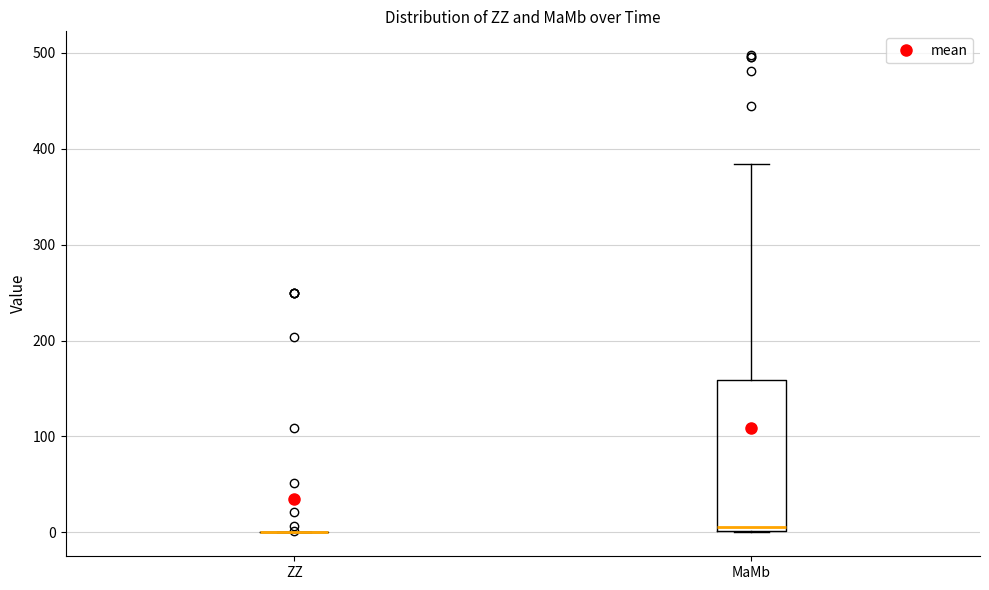

Reading left to right, read every box against the y-axis: the position of its median line, the range the box covers, and the ends of its whiskers. The values are not printed on the chart, so give them approximately, as read against the axis.

ZZ: box collapsed to a line at 0, whiskers 0 to 0
MaMb: median 10, box 0 to 160, whiskers 0 to 380